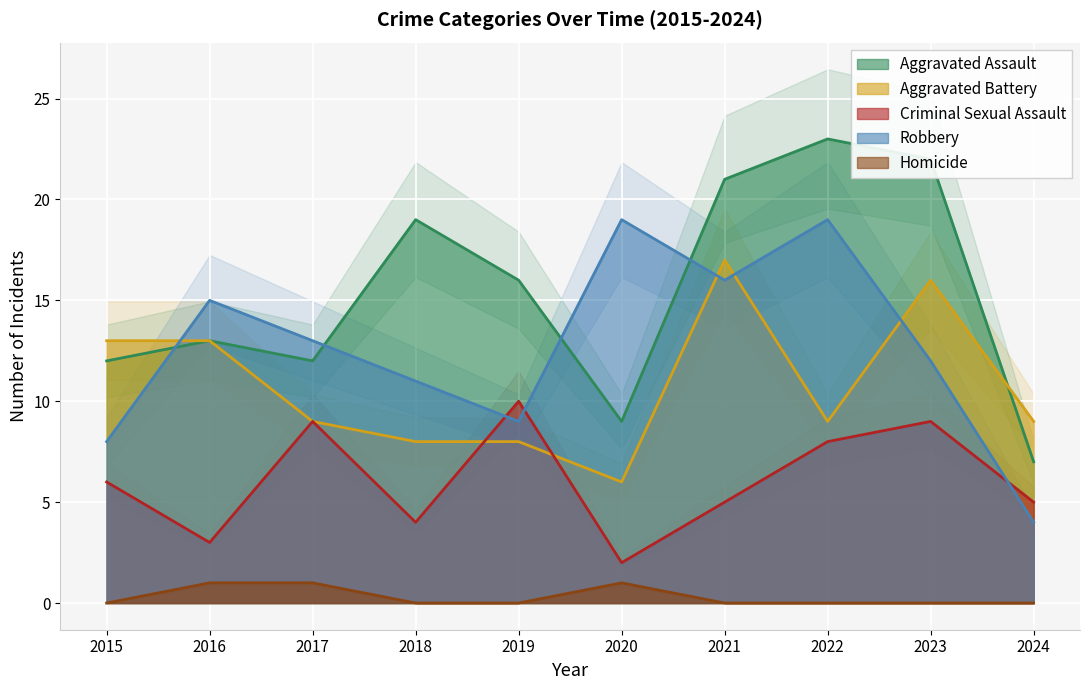

The value of Robbery at 2019 is 9. True or false?

True